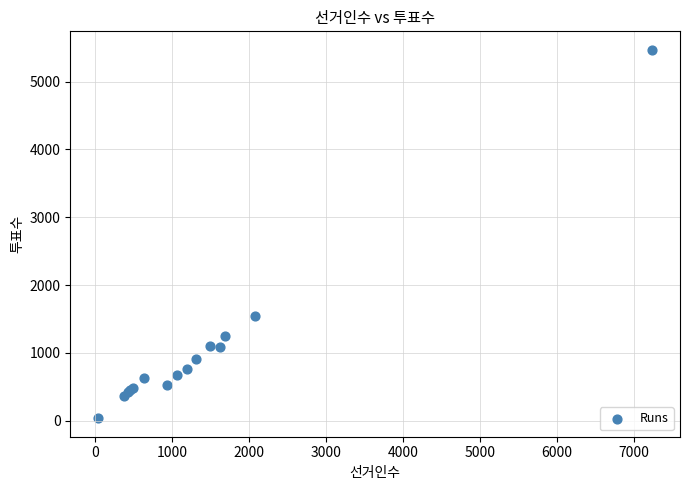

What Y value in the scatter plot is closest to 2753?

1545